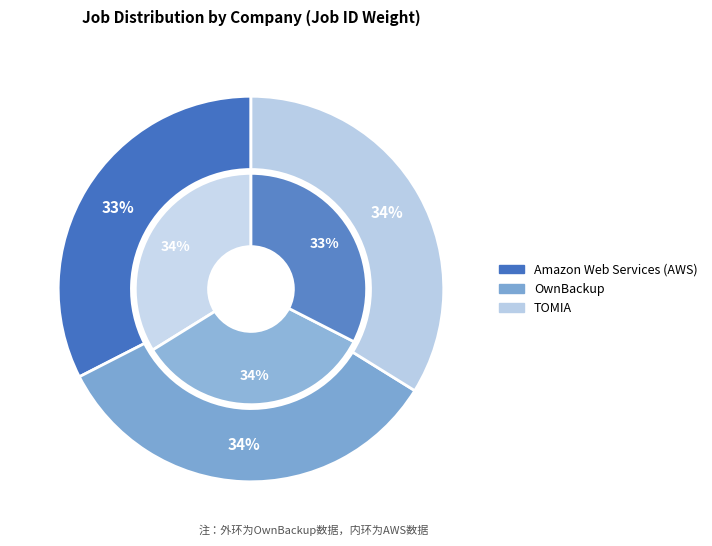

Which category has the smallest portion of the pie?

Amazon Web Services (AWS)